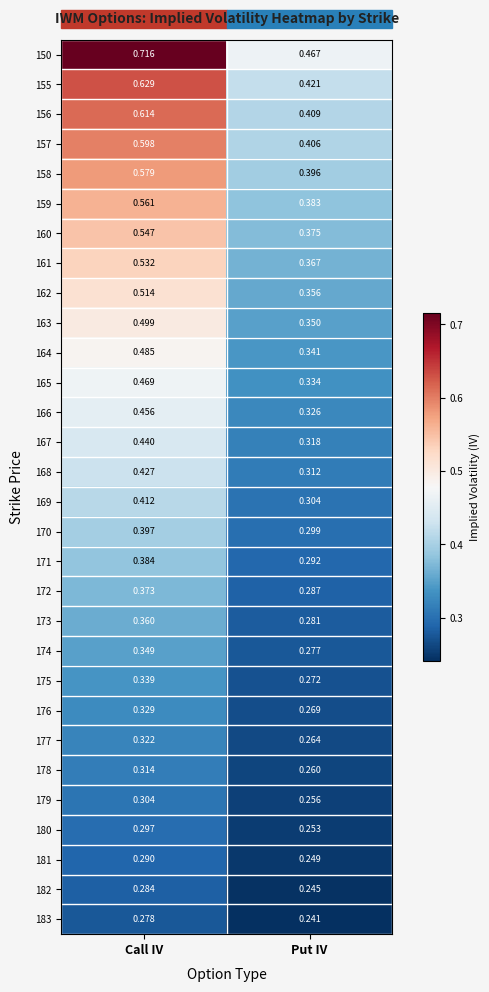

At which label is 183 closest to 0?

Put IV